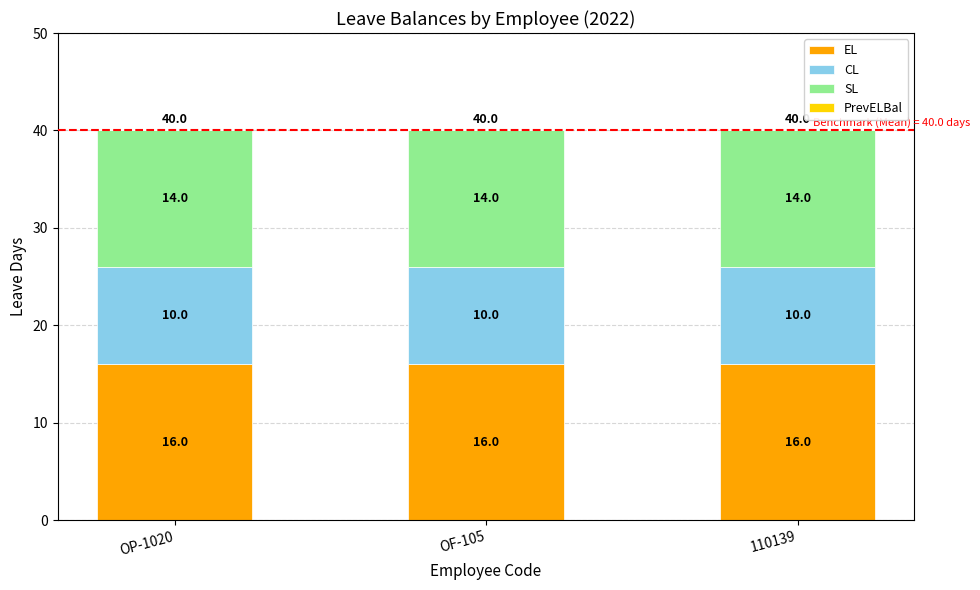

The value of EL at OP-1020 is 16. True or false?

True